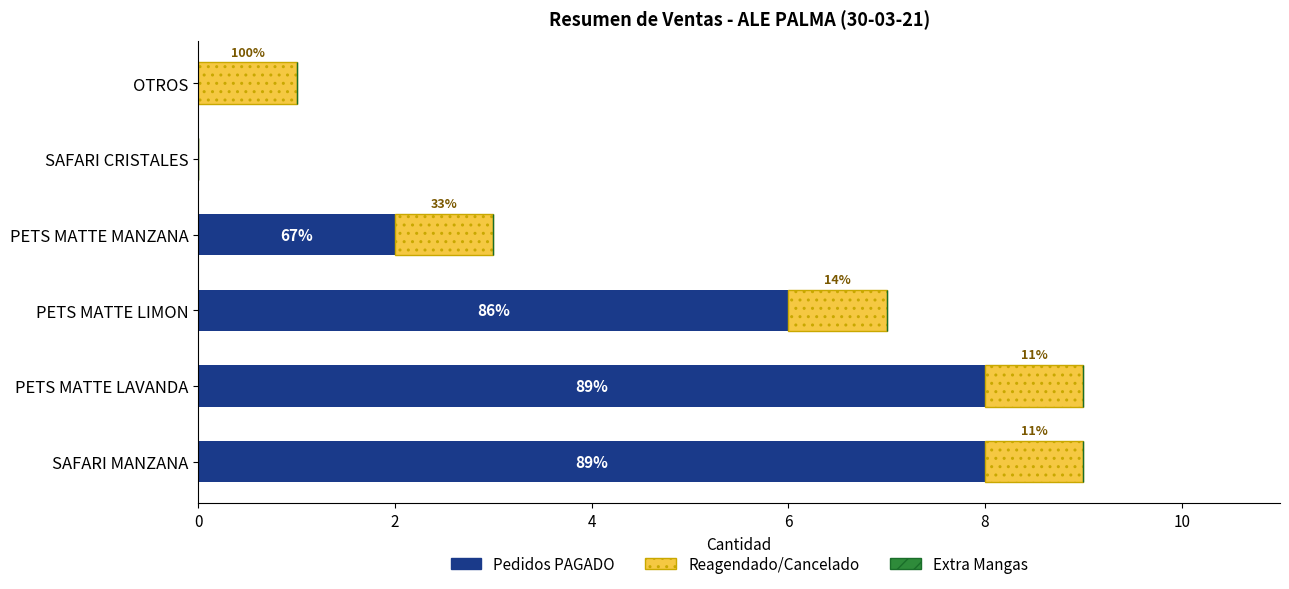

At how many categories does at least one series exceed 1?

4